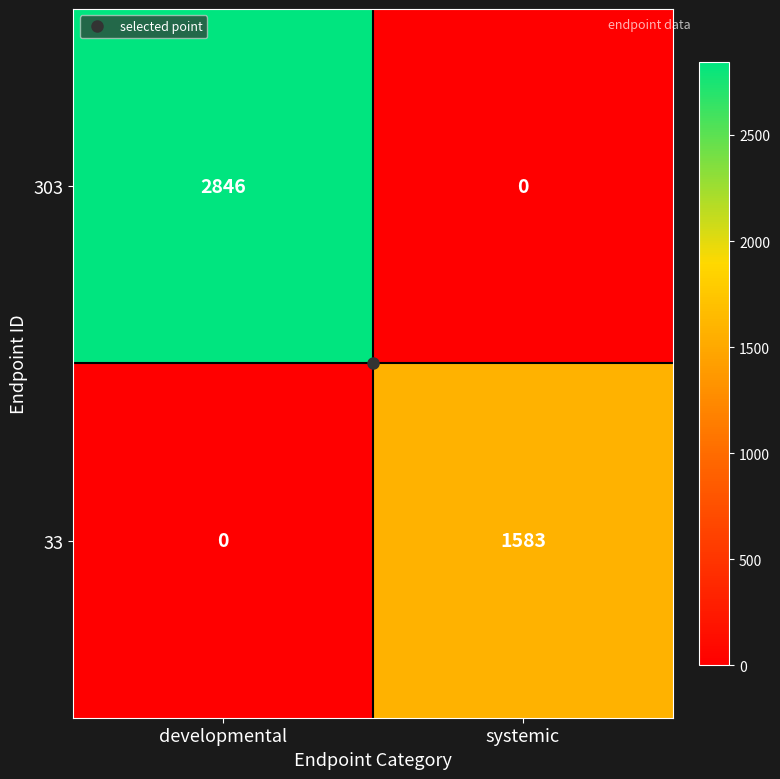

True or false: 33 has a value of 1583 at systemic.

True